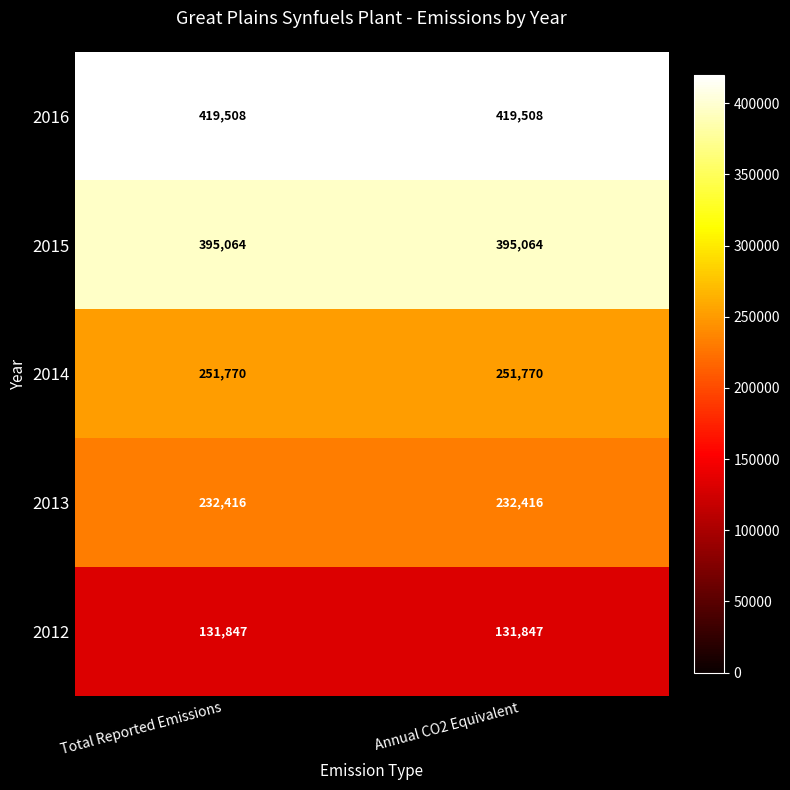

Reading right to left, transcribe all the data shown in this chart.

2016: 419508	419508
2015: 395064	395064
2014: 251770	251770
2013: 232416	232416
2012: 131847	131847